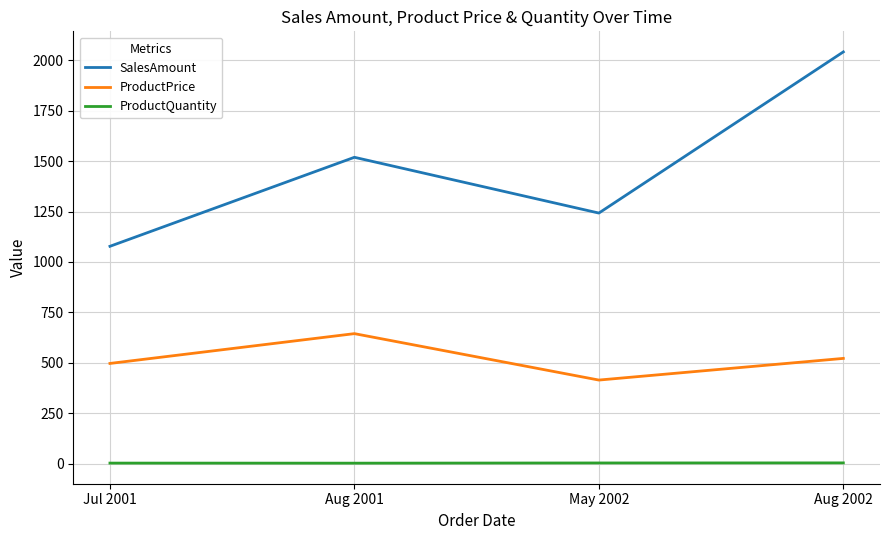

The value of SalesAmount at Aug 2001 is 2560.4. True or false?

False